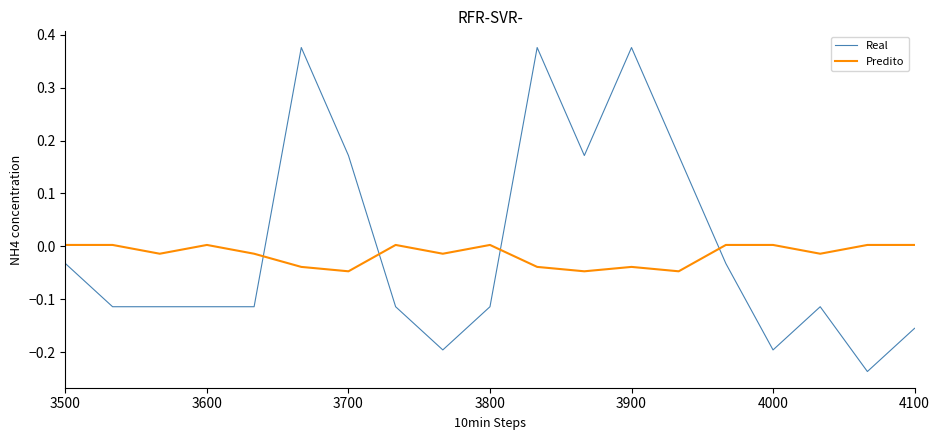

True or false: Real and Predito intersect in this chart.

True